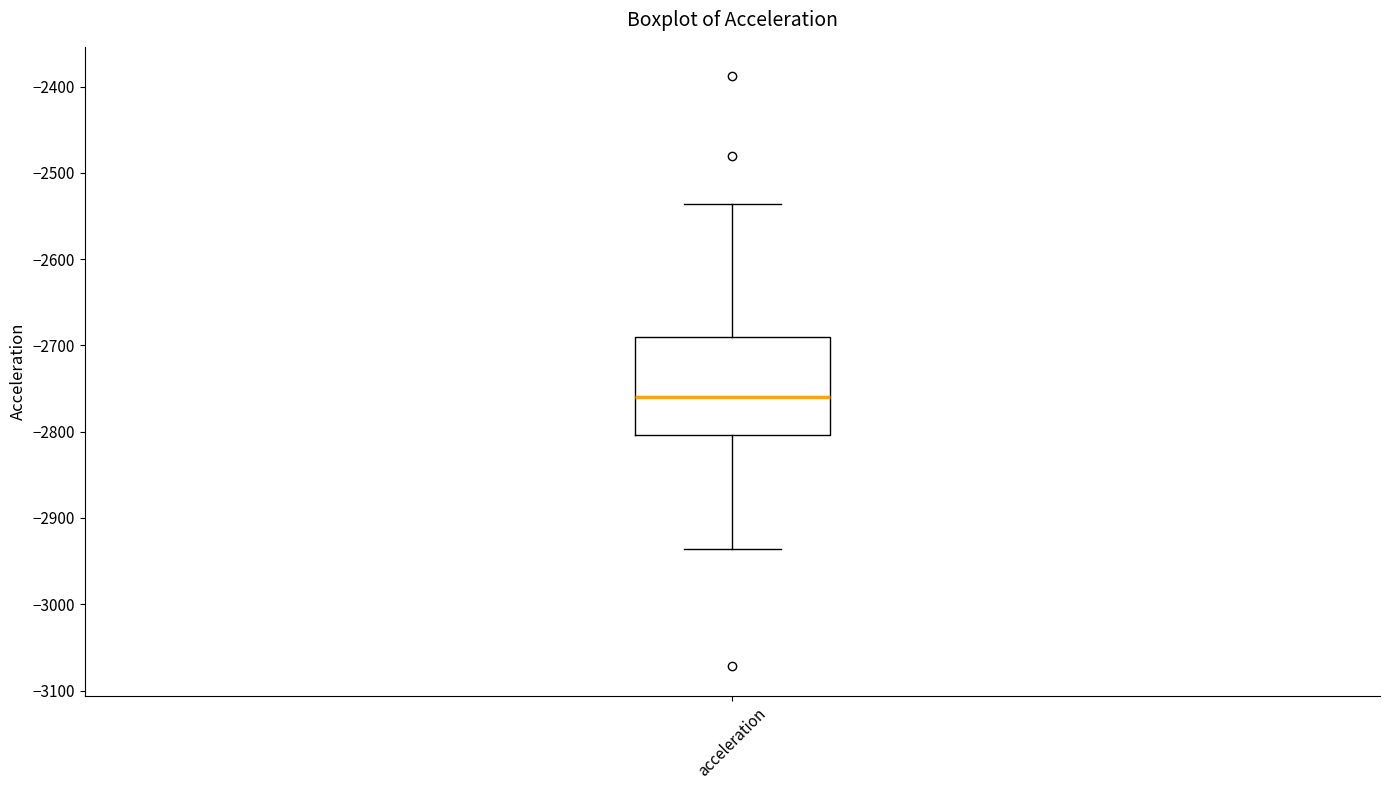

Transcribe this box plot: give where the median line is, the range the box spans, and where the two whiskers end, as read against the y-axis. The values are not printed on the chart, so give them approximately, as read against the axis.

median -2760, box -2800 to -2690, whiskers -2940 to -2540